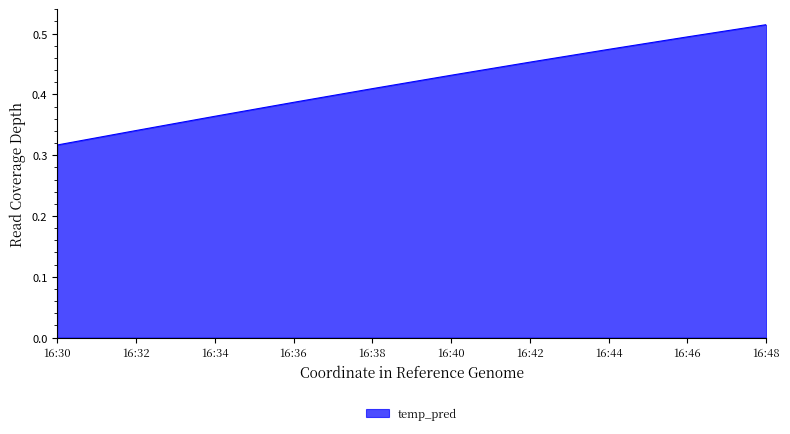

Rank the categories by value from lowest to highest.

16:30, 16:32, 16:34, 16:36, 16:38, 16:40, 16:42, 16:44, 16:46, 16:48